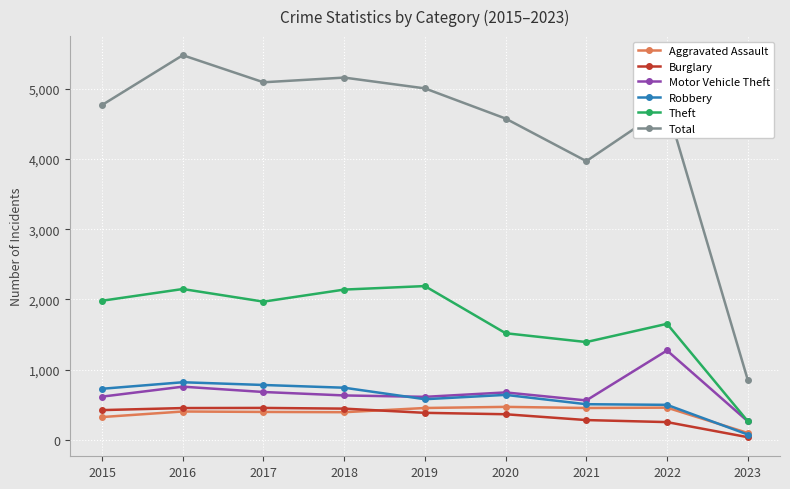

Which series changed the most between 2016 and 2023?

Total